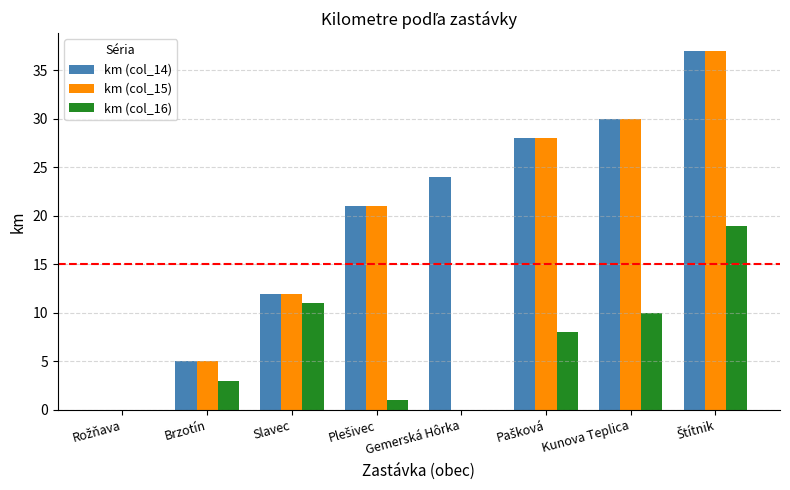

Are the bars horizontal?

No